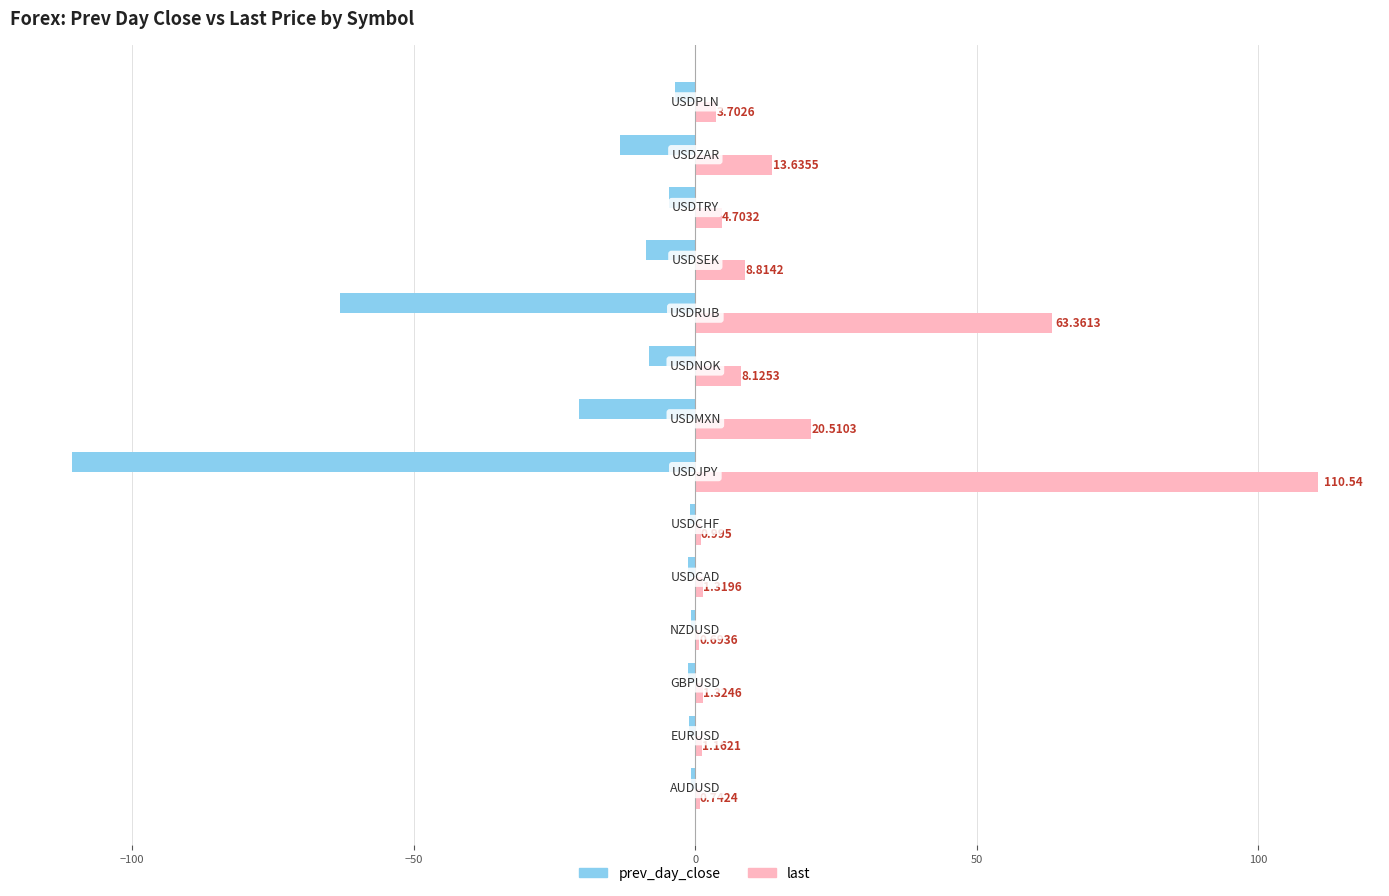

Which series has the largest total across all categories?

last